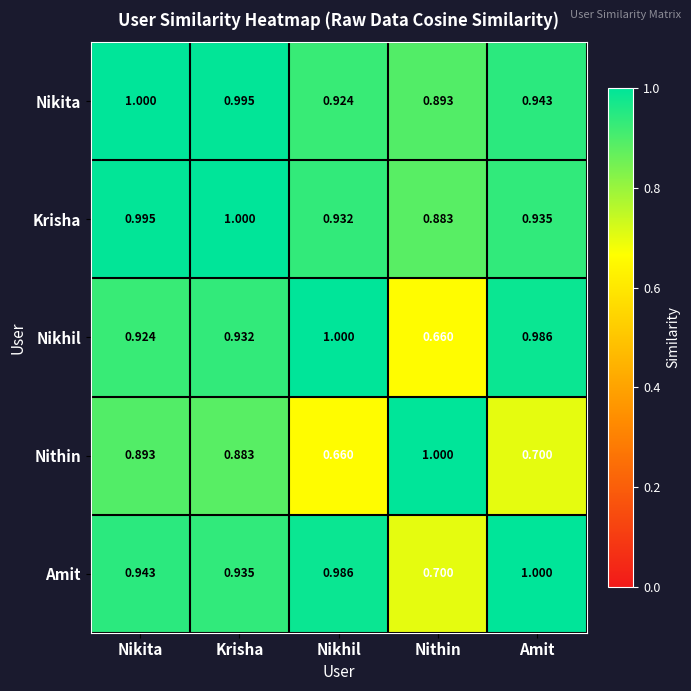

At which category is the sum across all series the highest?

Nikita